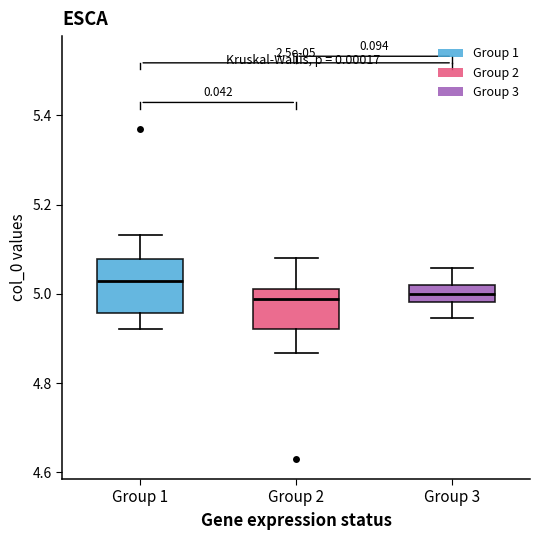

Which box is the tallest, from its lower edge to its upper edge?

Group 1